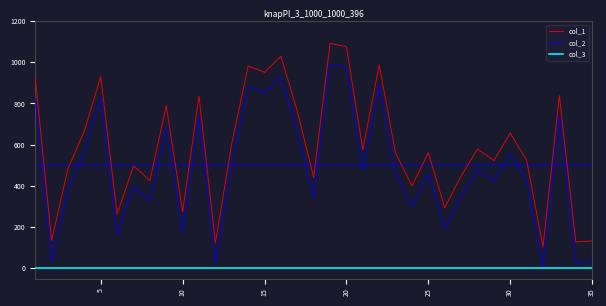

Rank the series by their average value, from highest to lowest.

col_1, col_2, col_3